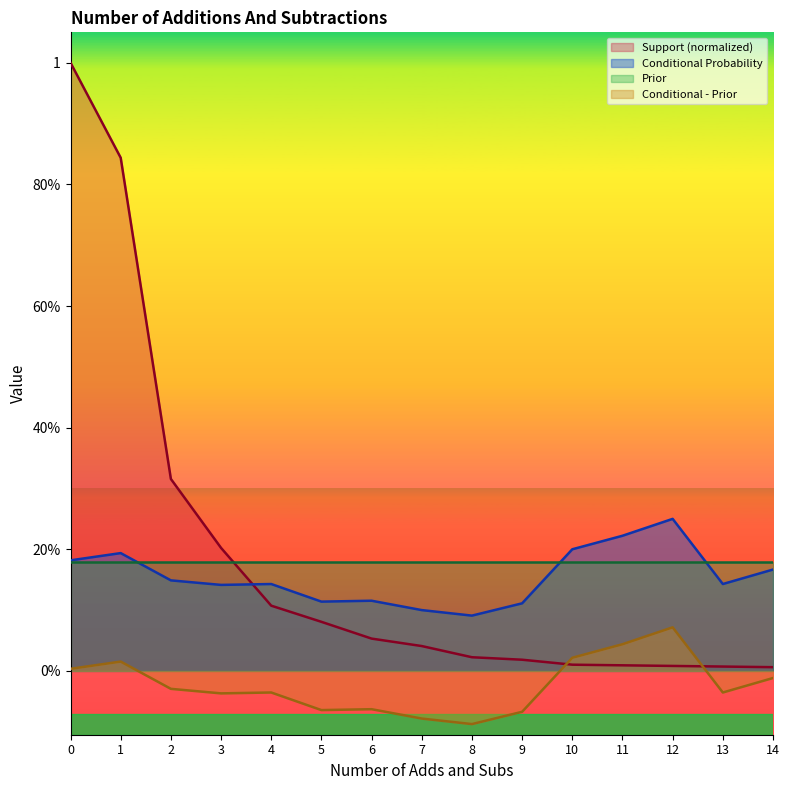

At which category does Conditional Probability reach its first local valley?

3